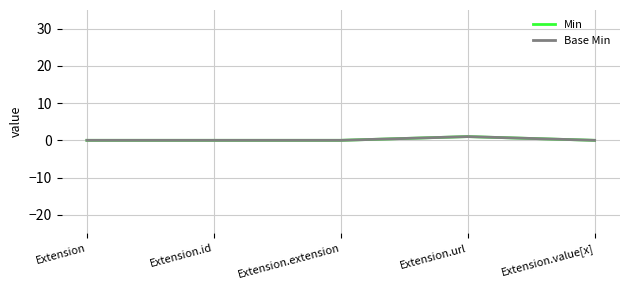

Does the chart display data point markers on the line(s)?

No